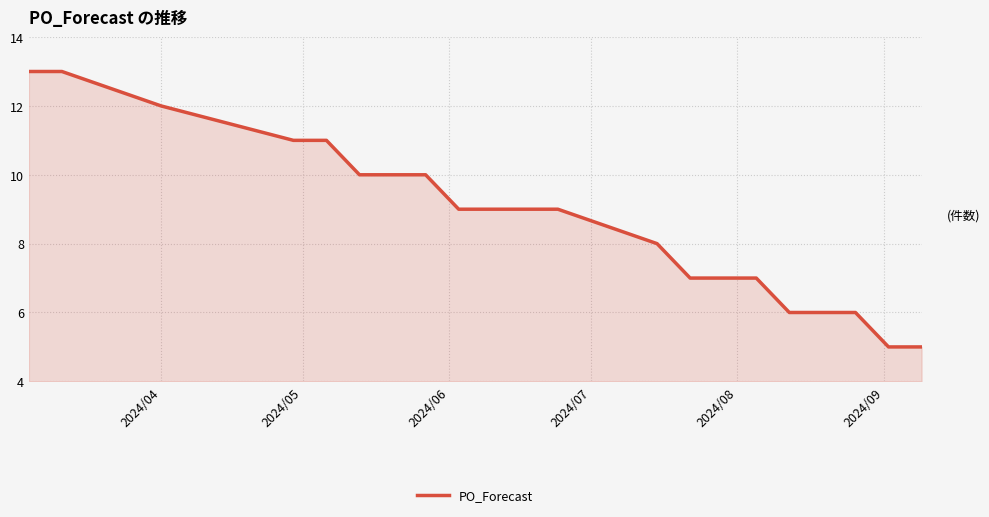

What is the sum of all values?

183